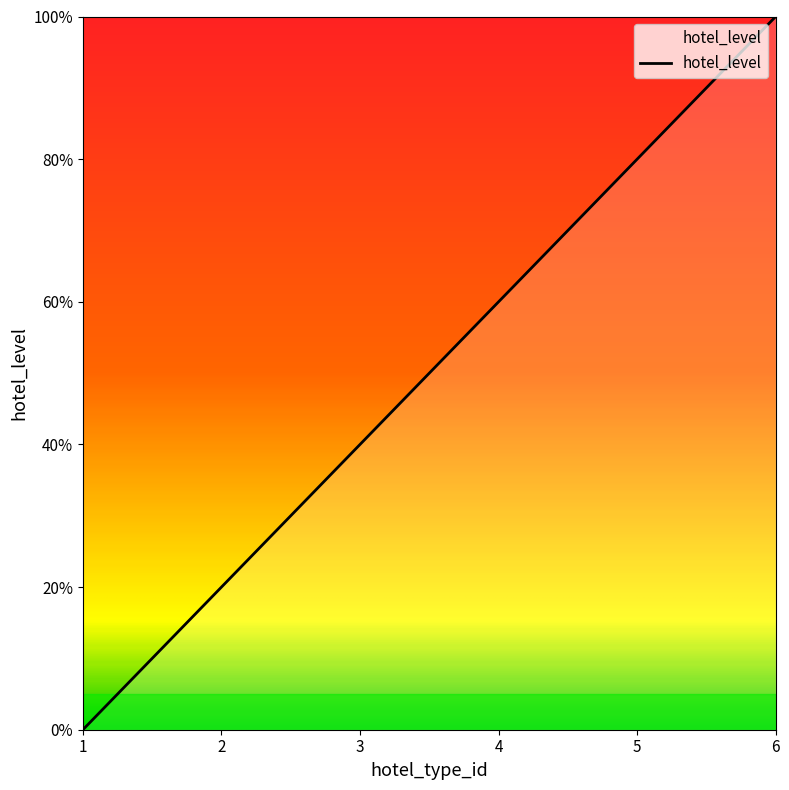

What is the value of the 2nd point from the left?

1